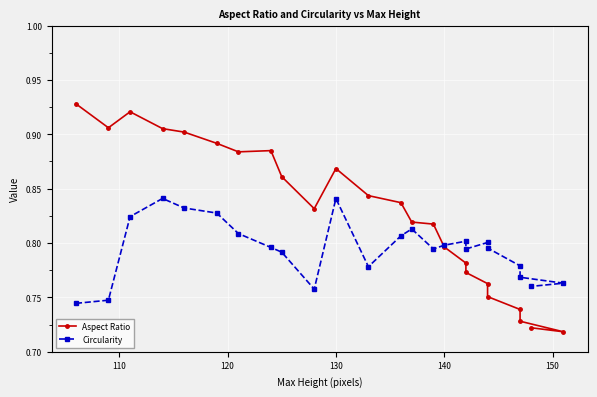

What is the difference between the maximum and minimum values in the Circularity series?

0.1